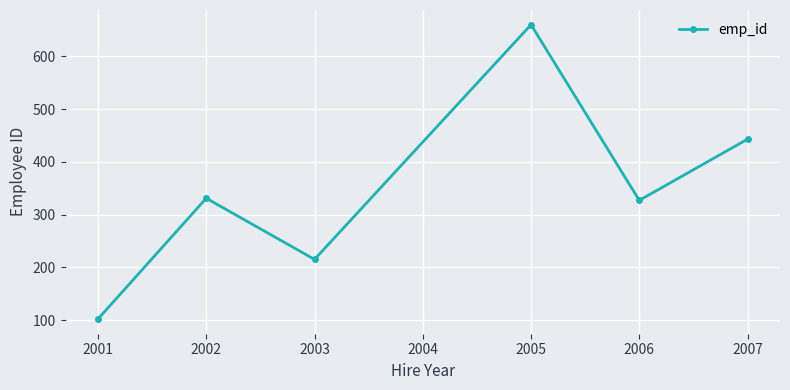

What is the change in value from 2001 to 2006?

+225